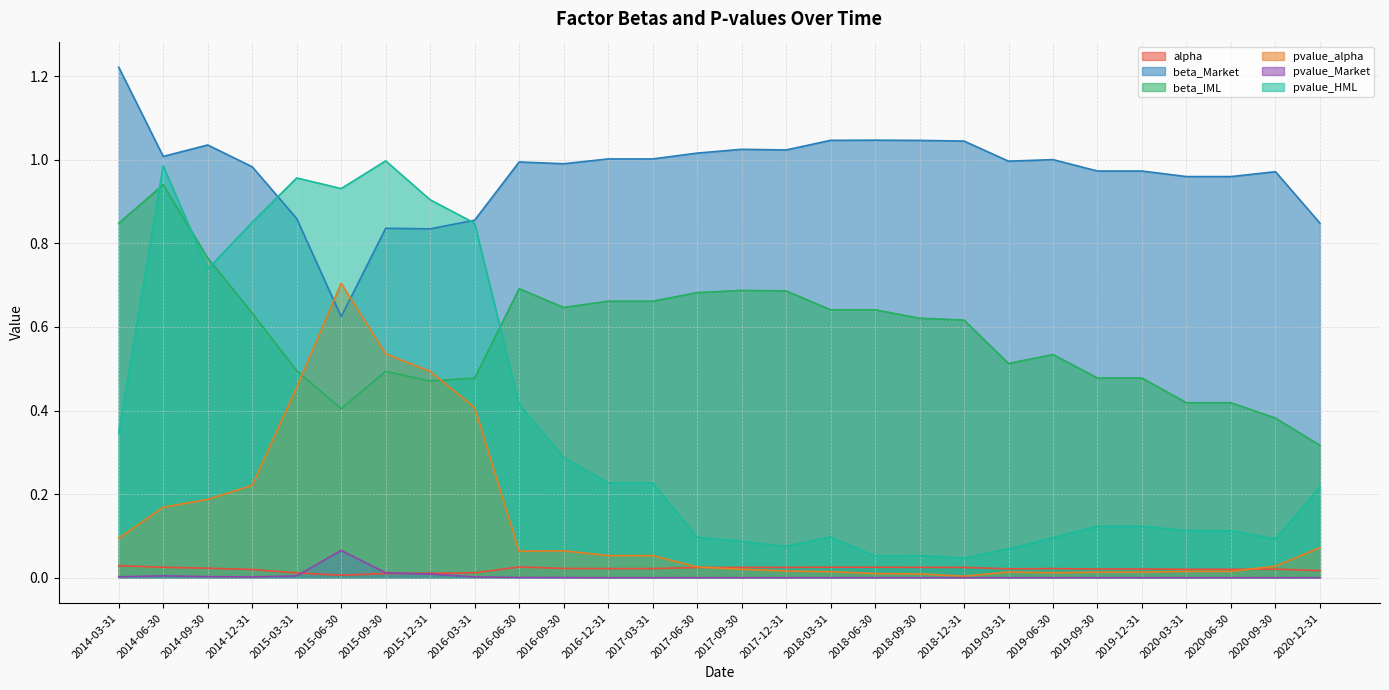

True or false: alpha and beta_IML intersect in this chart.

False